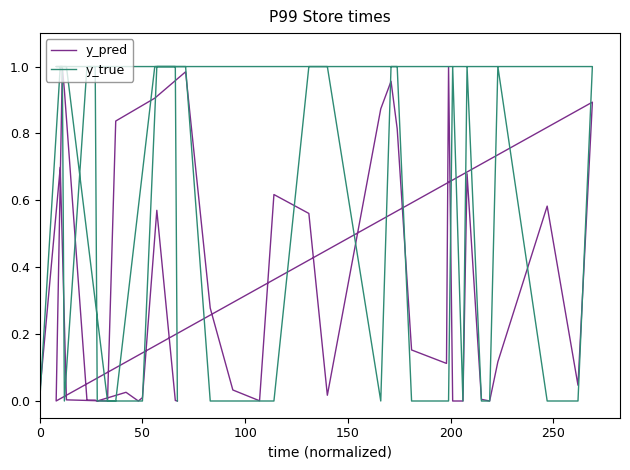

How many times do y_true and y_pred cross each other?

20